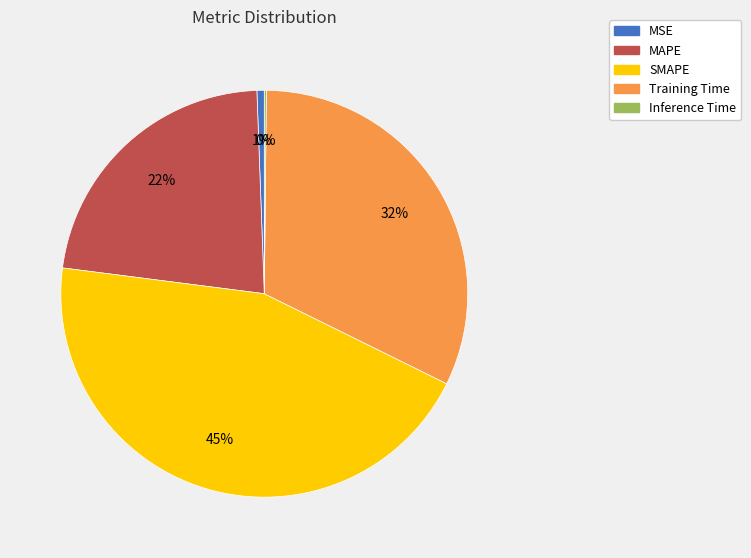

To the nearest percent, what is the difference between the largest and smallest slice percentages?

45%